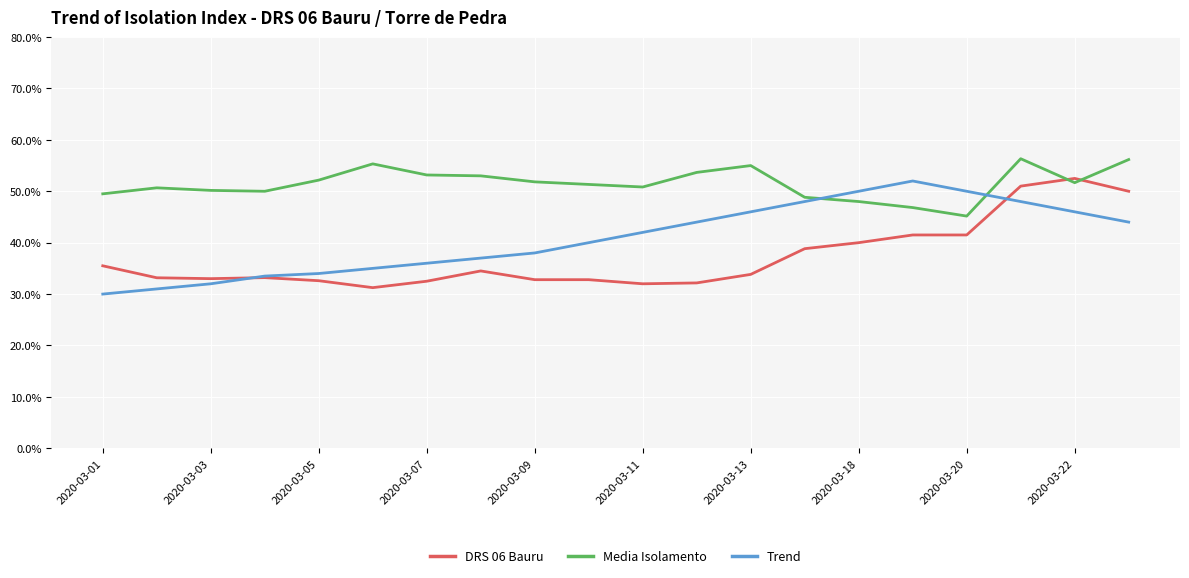

Which series has the largest total across all categories?

Media Isolamento